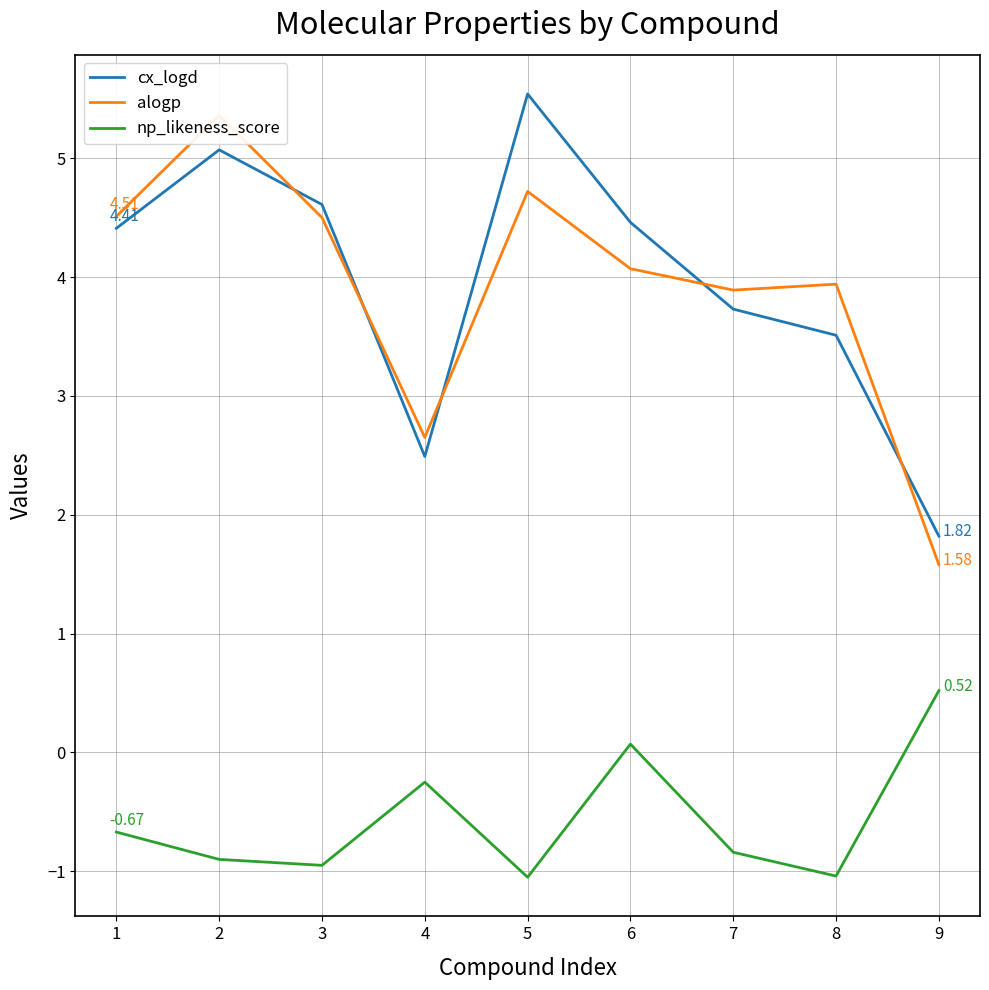

How many lines are shown in the chart?

3